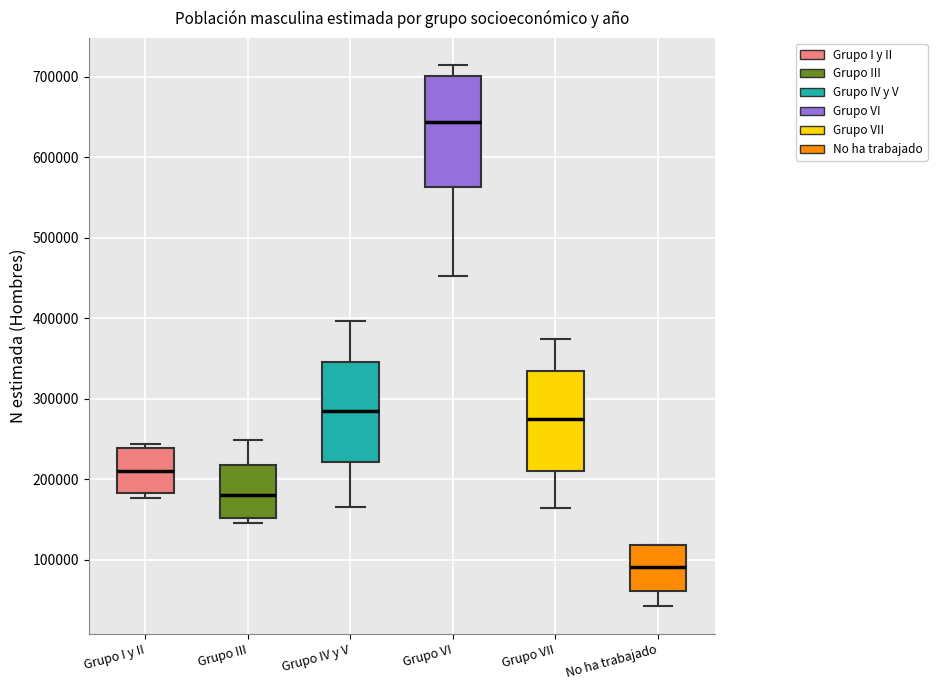

Reading left to right, transcribe this box plot: for each box, give where its median line is, the range the box spans, and where its two whiskers end, as read against the y-axis. The values are not printed on the chart, so give them approximately, as read against the axis.

Grupo I y II: median 210000, box 180000 to 240000, whiskers 180000 (just below the box's lower edge) to 240000 (just above the box's upper edge)
Grupo III: median 180000, box 150000 to 220000, whiskers 150000 (just below the box's lower edge) to 250000
Grupo IV y V: median 290000, box 220000 to 350000, whiskers 170000 to 400000
Grupo VI: median 640000, box 560000 to 700000, whiskers 450000 to 710000
Grupo VII: median 280000, box 210000 to 330000, whiskers 160000 to 370000
No ha trabajado: median 90000, box 60000 to 120000, whiskers 40000 to 120000